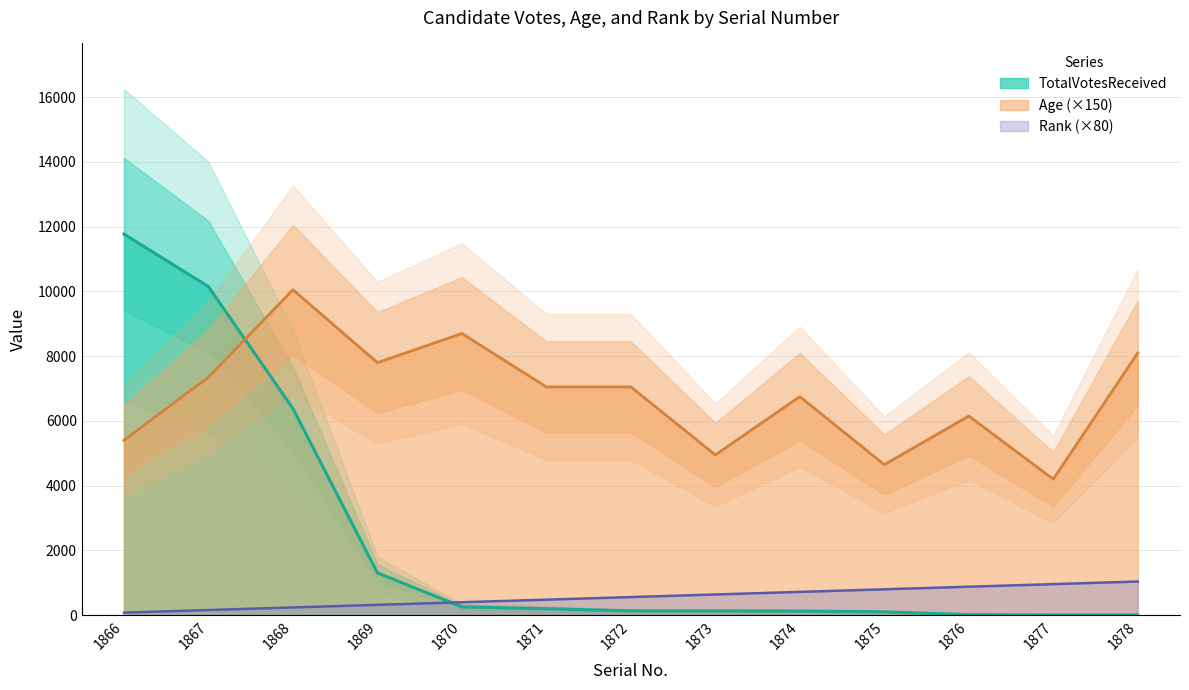

At how many categories does at least one series exceed 3730?

13